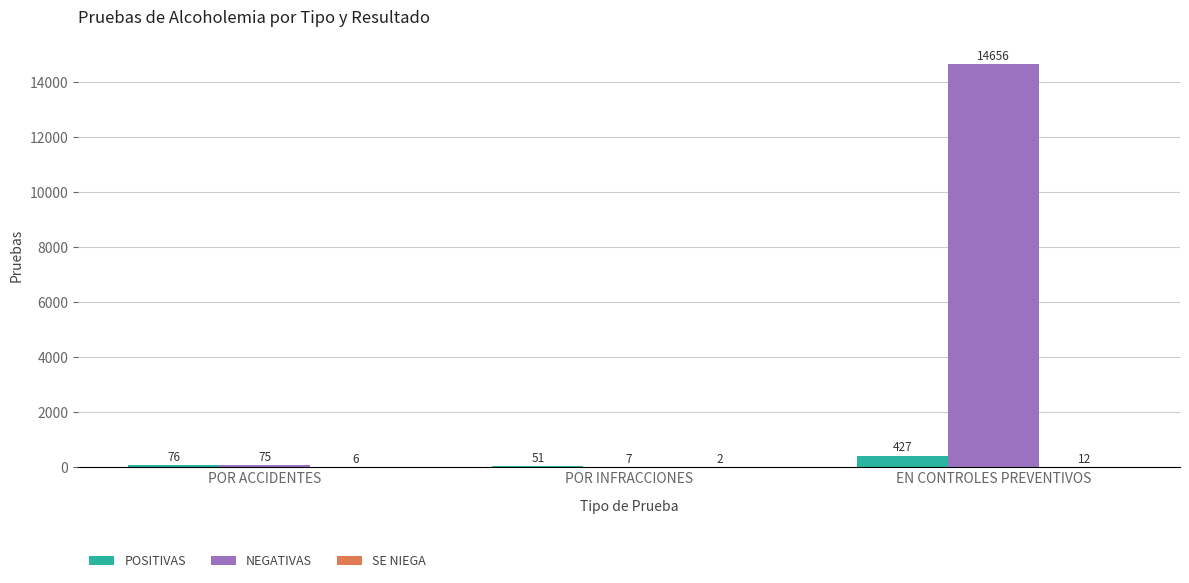

What is the approximate value of POSITIVAS at EN CONTROLES PREVENTIVOS?

427